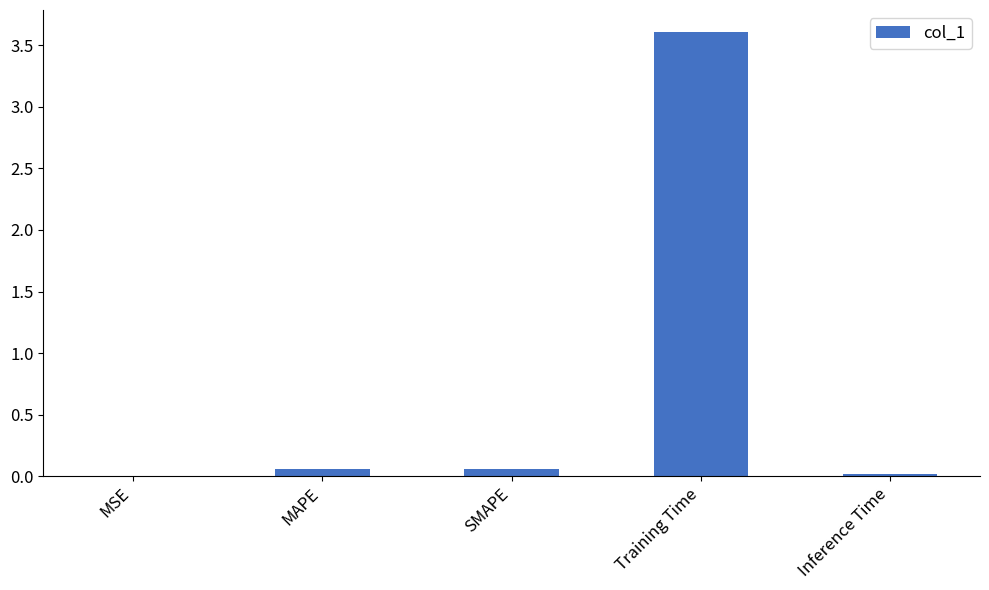

How many categories are shown in the chart?

5